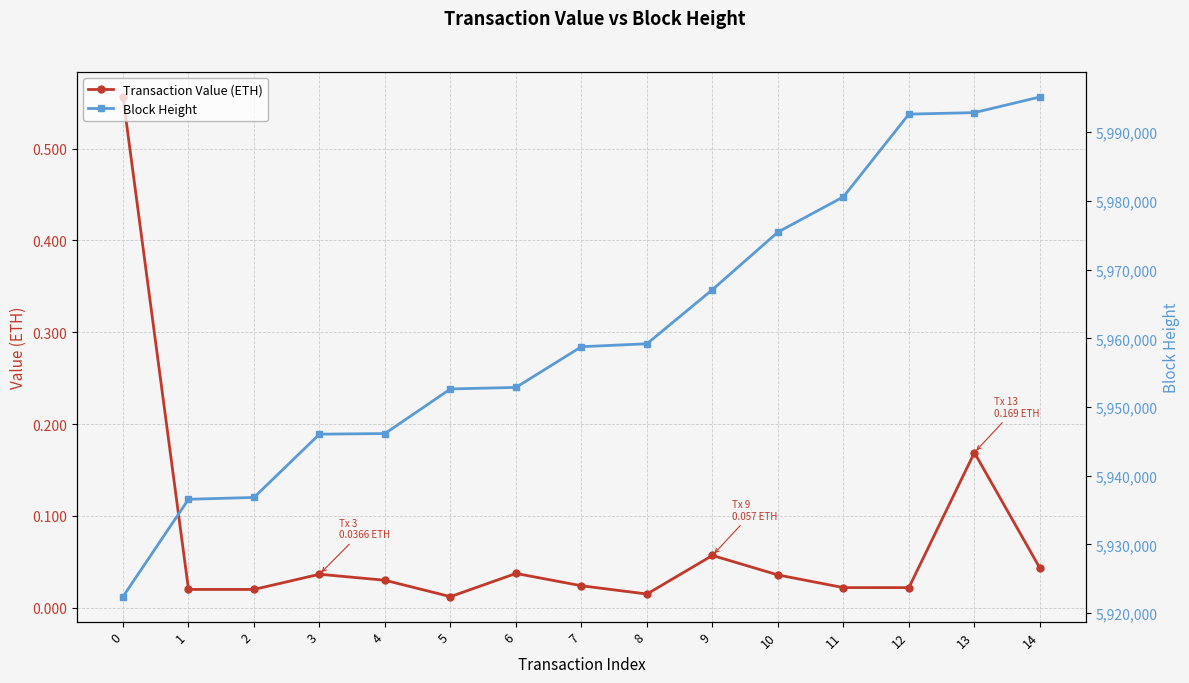

The Transaction Value (ETH) series shows 0.0 at 7. True or false?

True